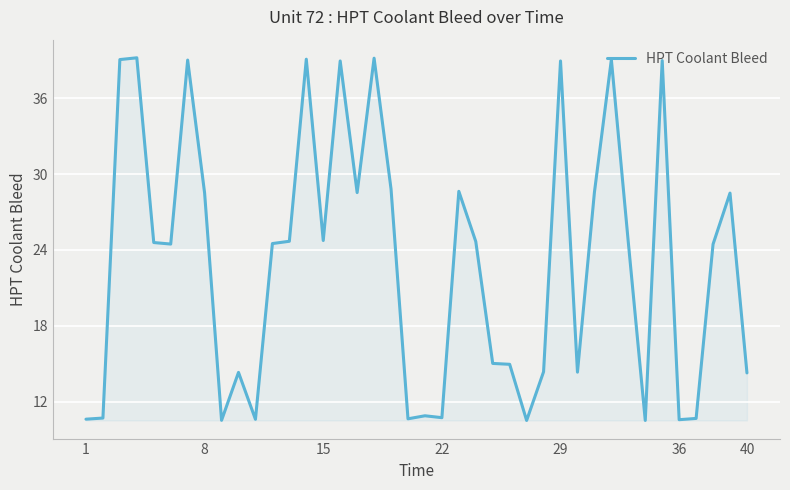

What is the difference between the maximum and minimum values?

28.7